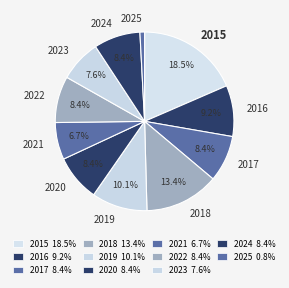

Which slice is the largest?

2015